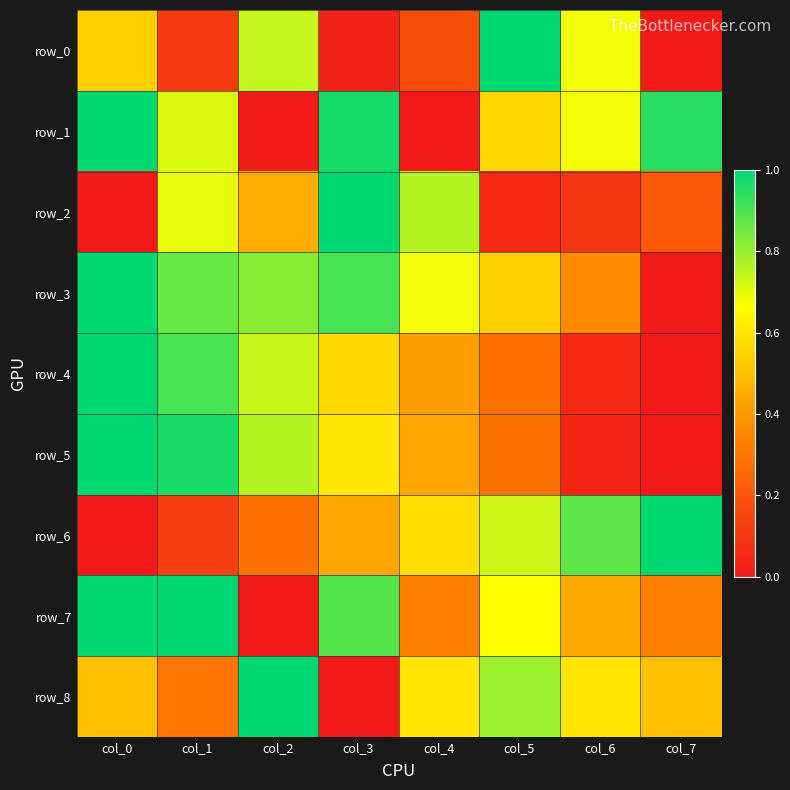

Which series has the largest total across all categories?

row_3